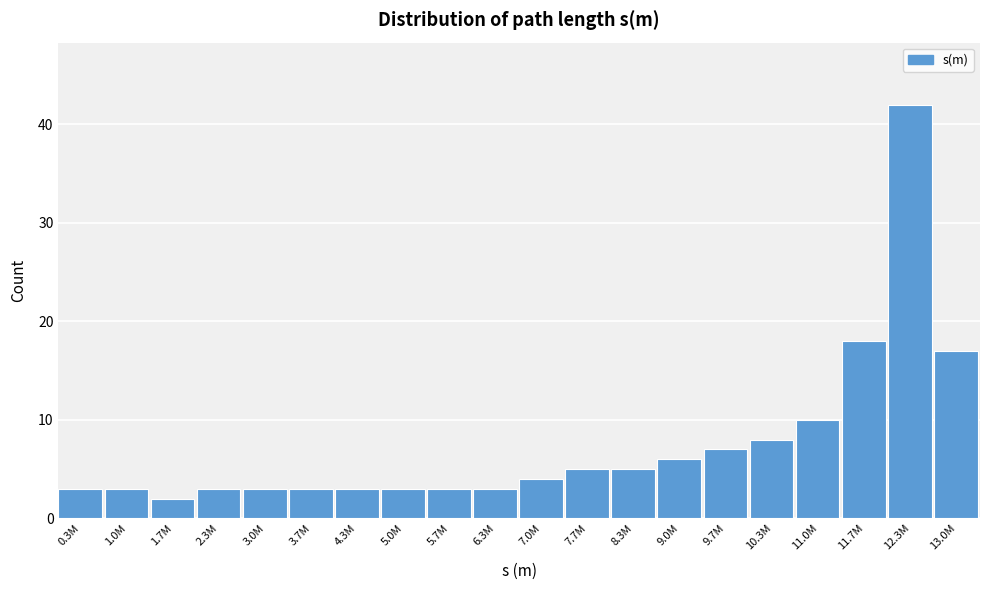

Reading left to right, list all the values displayed in this chart.

0.3M=3	1.0M=3	1.7M=2	2.3M=3	3.0M=3	3.7M=3	4.3M=3	5.0M=3	5.7M=3	6.3M=3	7.0M=4	7.7M=5	8.3M=5	9.0M=6	9.7M=7	10.3M=8	11.0M=10	11.7M=18	12.3M=42	13.0M=17